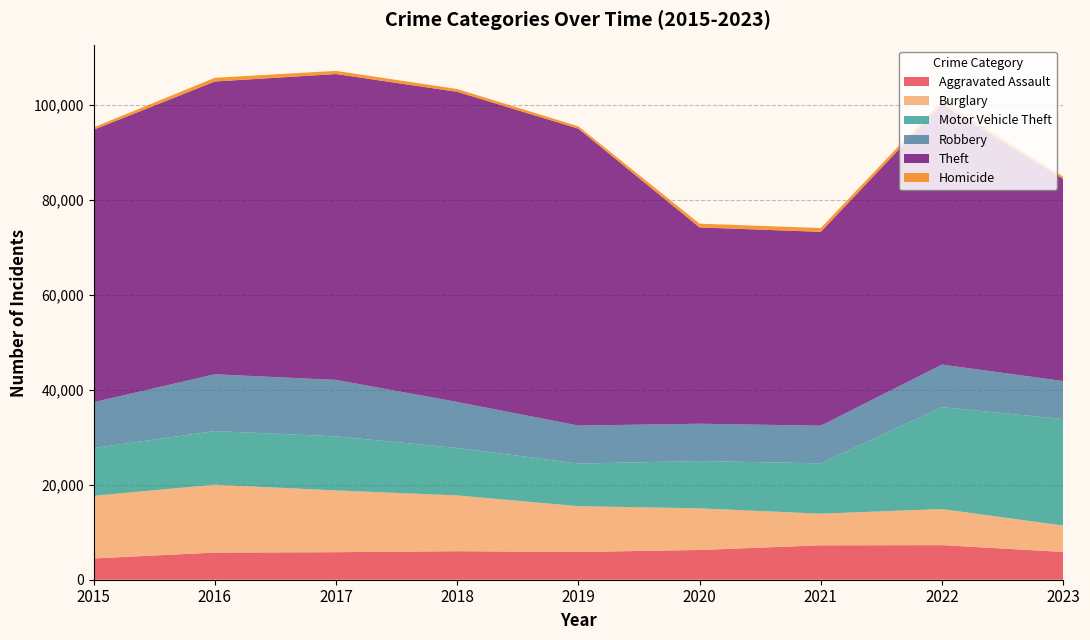

Reading left to right, extract all data points from this chart.

Aggravated Assault: 4480	5712	5793	6001	5841	6263	7242	7280	5846
Burglary: 13184	14289	13001	11747	9638	8758	6659	7594	5555
Motor Vehicle Theft: 10068	11286	11380	9985	8977	9959	10603	21446	22423
Robbery: 9638	11960	11880	9681	7995	7855	7918	8964	7994
Theft: 57350	61621	64386	65287	62492	41323	40802	54834	42555
Homicide: 496	786	672	589	498	787	804	719	476